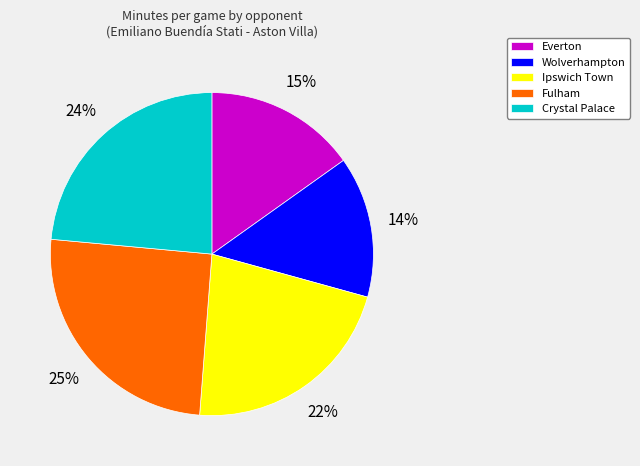

To the nearest percent, what percentage of the pie is Everton?

15%